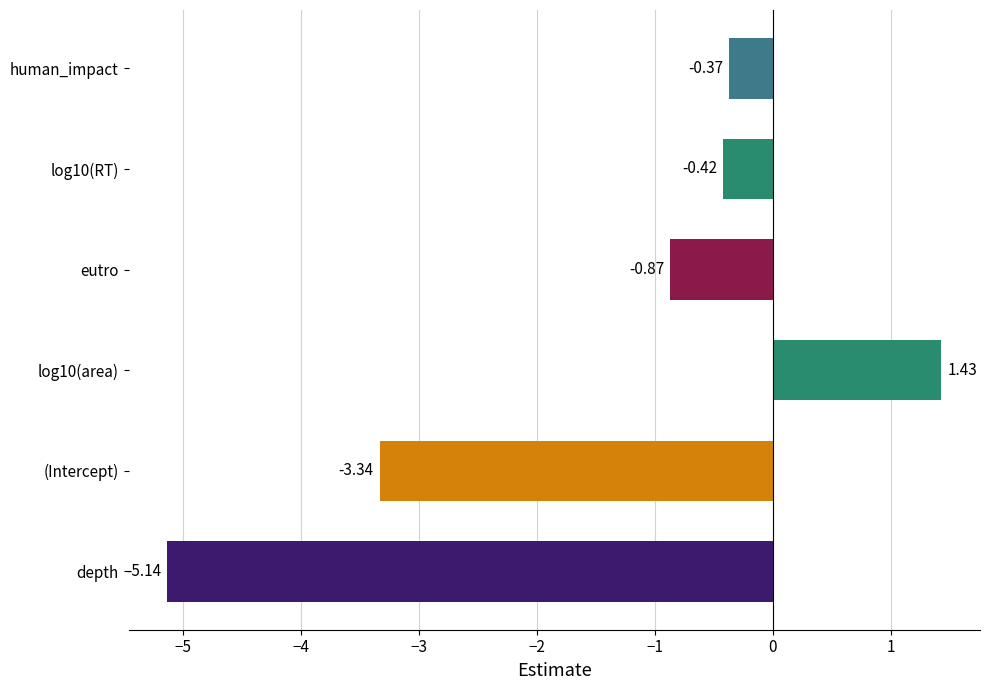

How many bars are there in total?

6